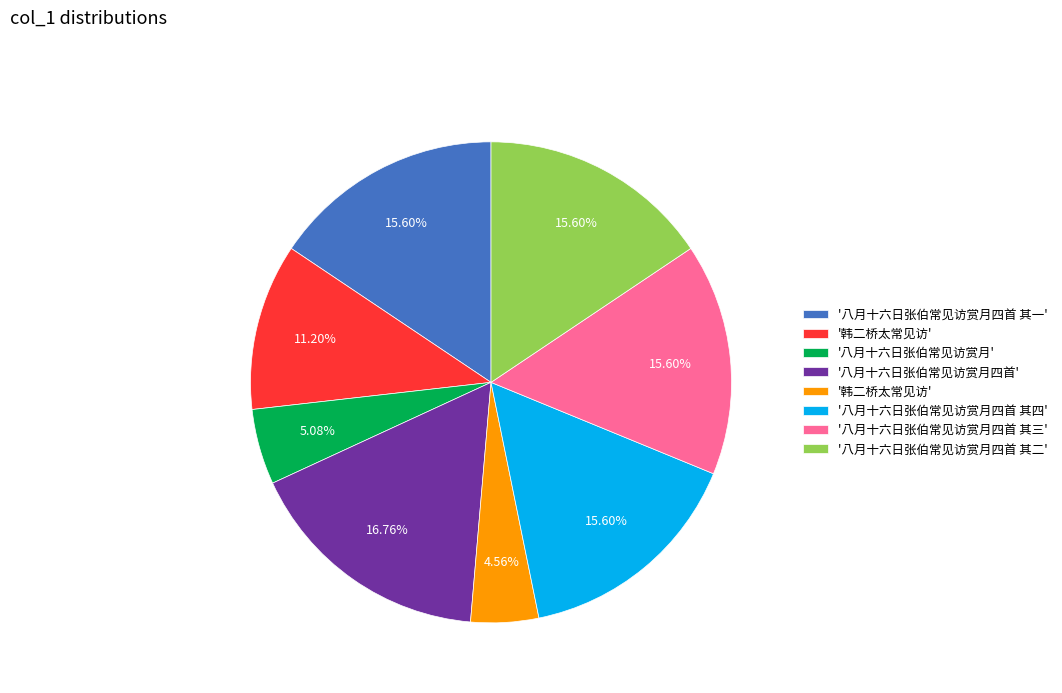

Is there any slice that represents more than half of the pie?

No